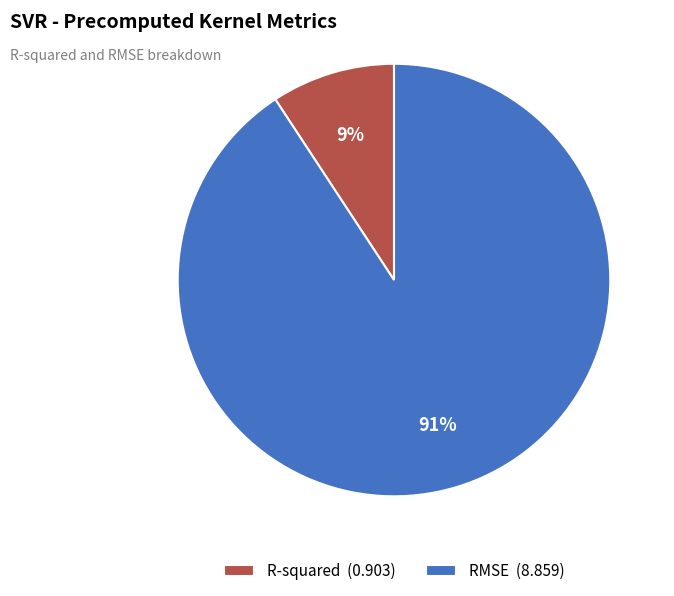

What is the largest slice in the pie chart?

RMSE